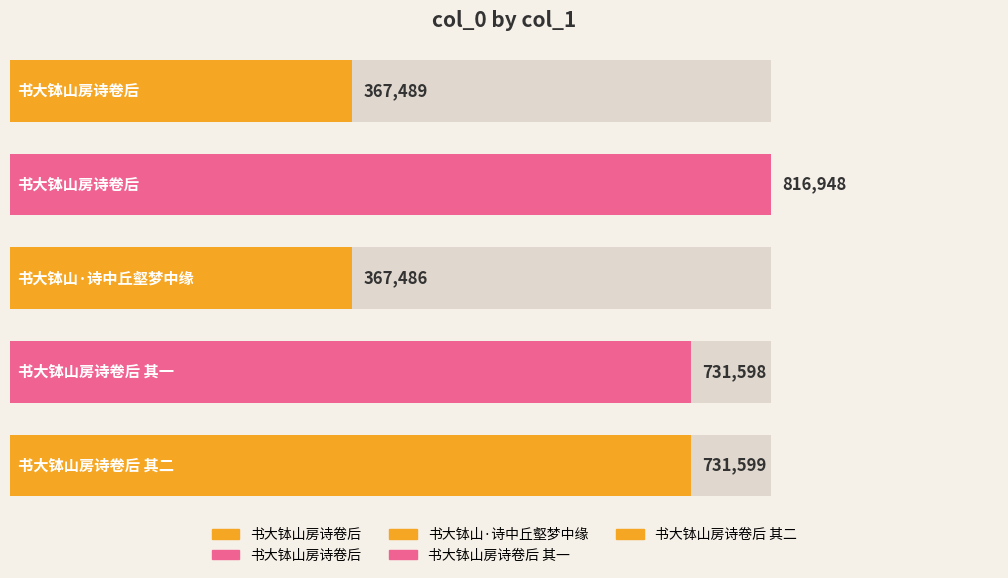

What is the ratio of the value at 书大钵山房诗卷后 其一 to the value at 书大钵山·诗中丘壑梦中缘?

2.0